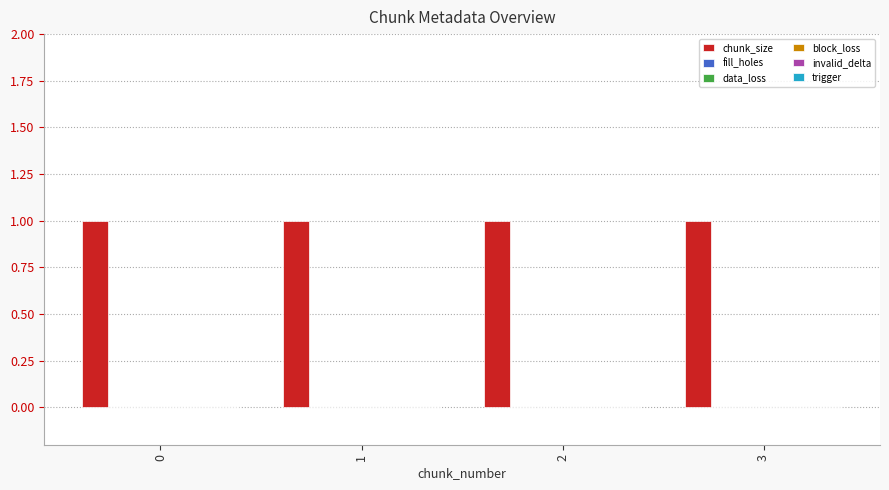

Does the chart contain any negative values?

No